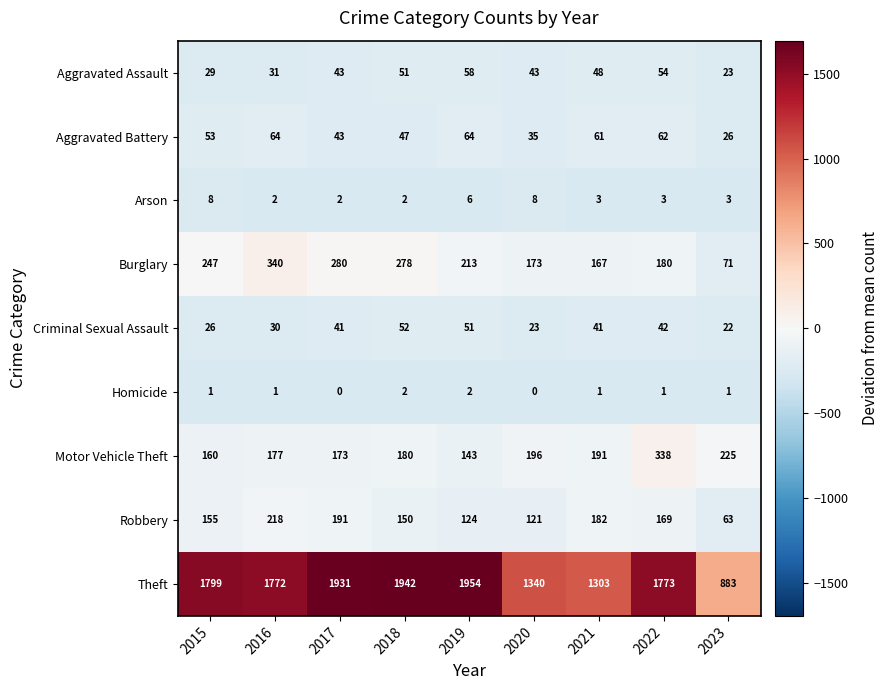

The value of Homicide at 2018 is 3. True or false?

False